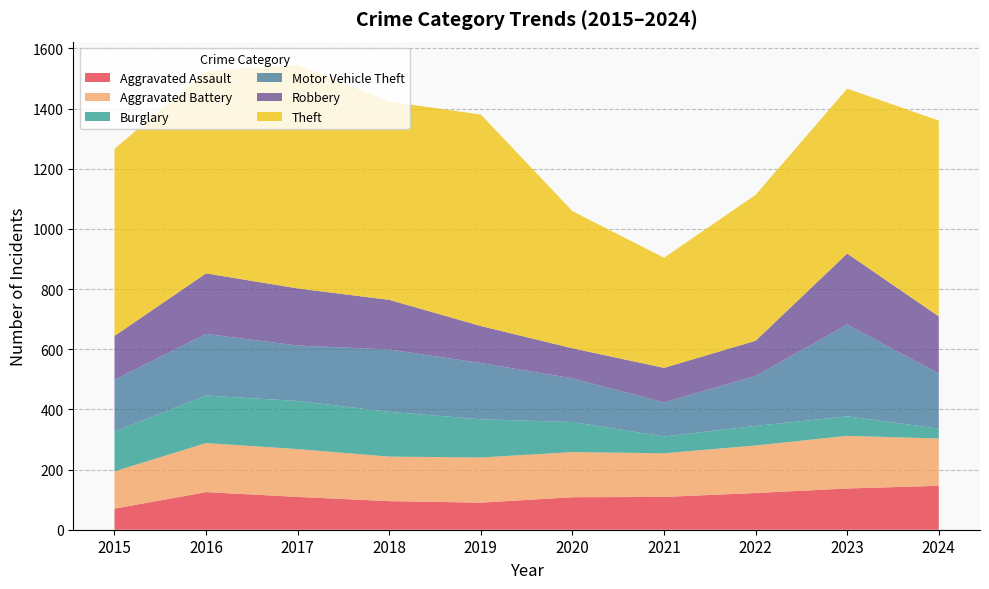

Reading right to left, list all the values displayed in this chart.

Aggravated Assault: 2024=146	2023=137	2022=122	2021=109	2020=108	2019=90	2018=95	2017=109	2016=125	2015=70
Aggravated Battery: 2024=157	2023=175	2022=158	2021=145	2020=150	2019=150	2018=148	2017=159	2016=163	2015=124
Burglary: 2024=33	2023=65	2022=65	2021=56	2020=100	2019=127	2018=149	2017=160	2016=158	2015=132
Motor Vehicle Theft: 2024=183	2023=305	2022=166	2021=113	2020=145	2019=187	2018=207	2017=184	2016=205	2015=172
Robbery: 2024=190	2023=236	2022=117	2021=115	2020=100	2019=123	2018=165	2017=190	2016=201	2015=146
Theft: 2024=651	2023=548	2022=485	2021=366	2020=456	2019=703	2018=659	2017=743	2016=672	2015=622